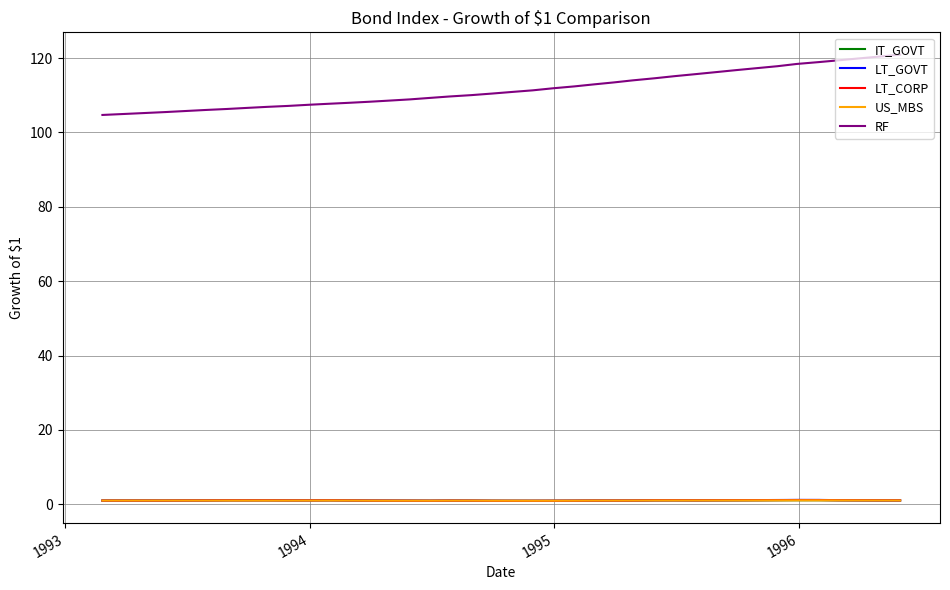

Which series has the largest total across all categories?

RF